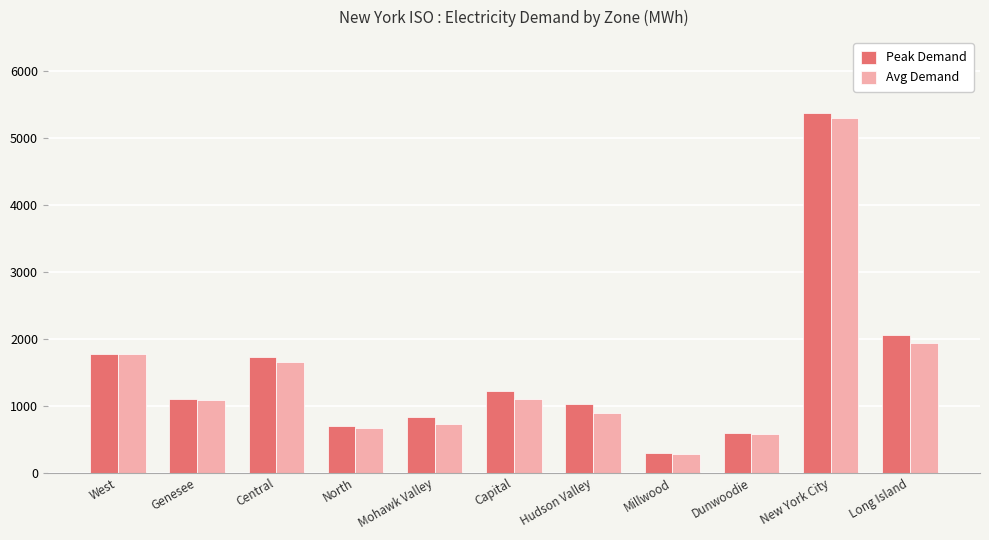

True or false: Peak Demand has a value of 1674 at Hudson Valley.

False